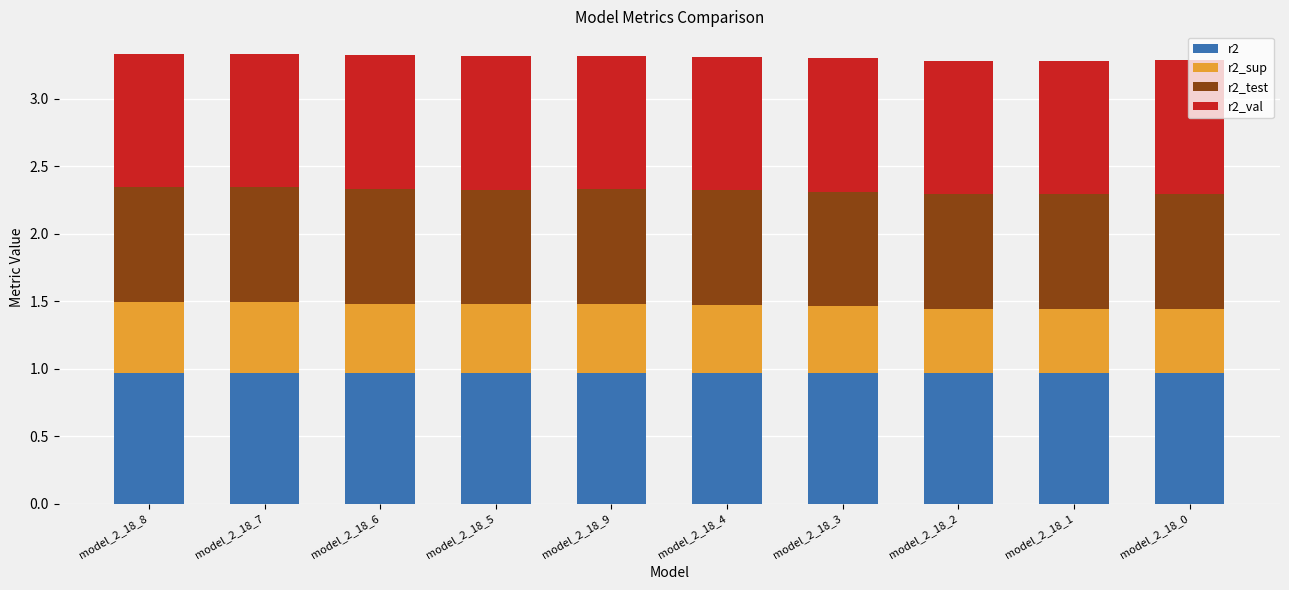

The r2 series shows 1.0 at model_2_18_0. True or false?

True